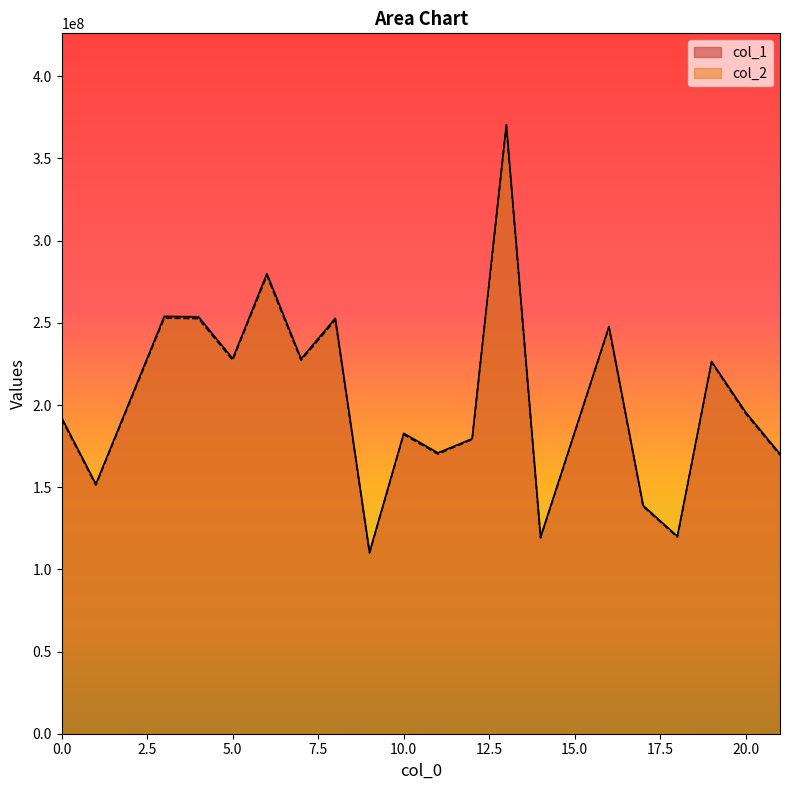

What is the total value across all series at 21?

339671942.2